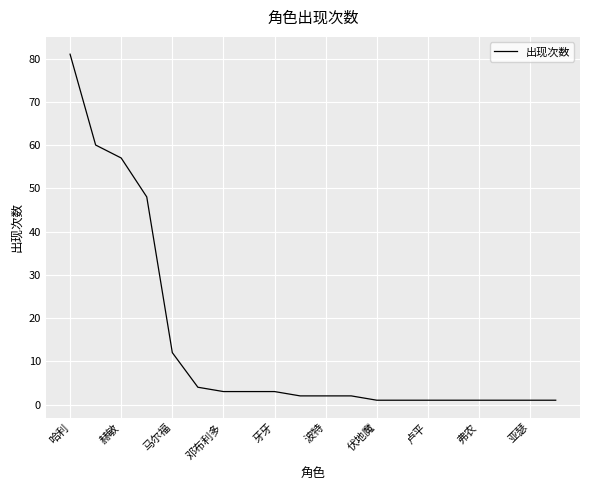

What is the difference between the maximum and minimum values?

80